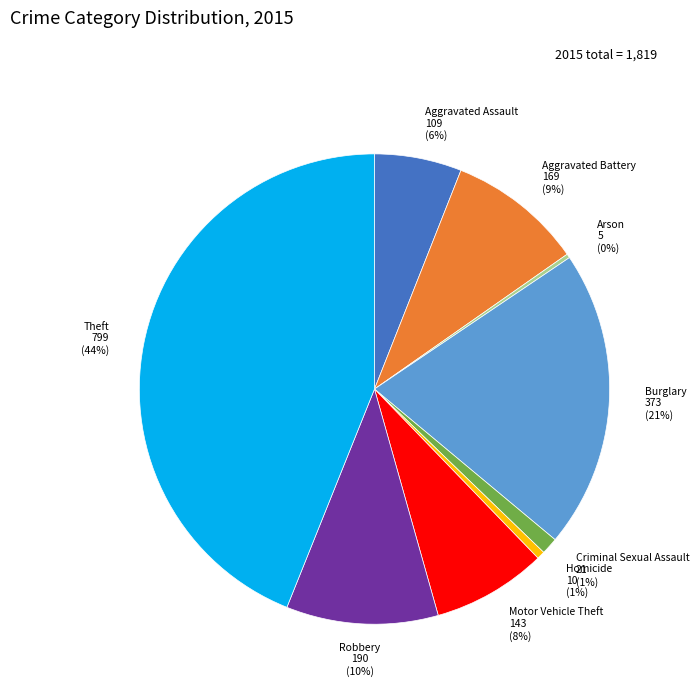

Is there a majority slice in this chart?

No